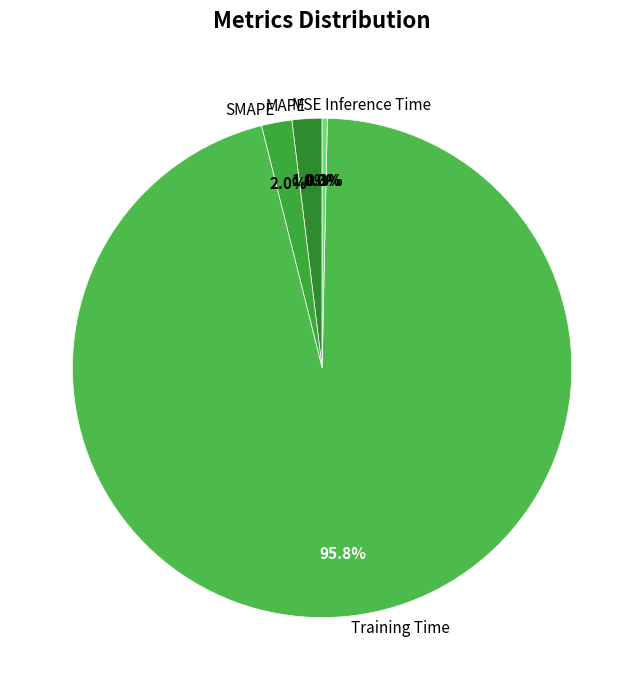

What portion of the pie excludes Inference Time?

99.7%